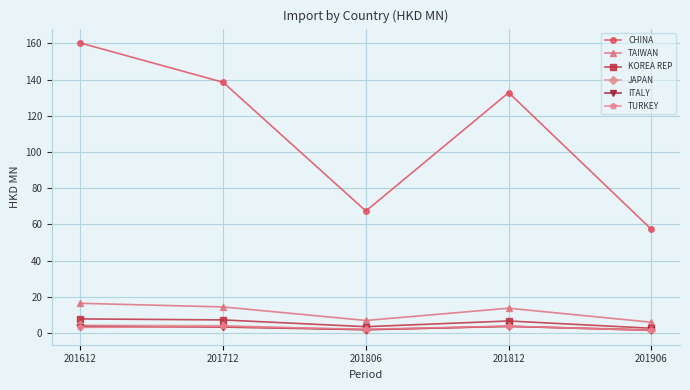

At which label does TAIWAN reach its peak?

201612